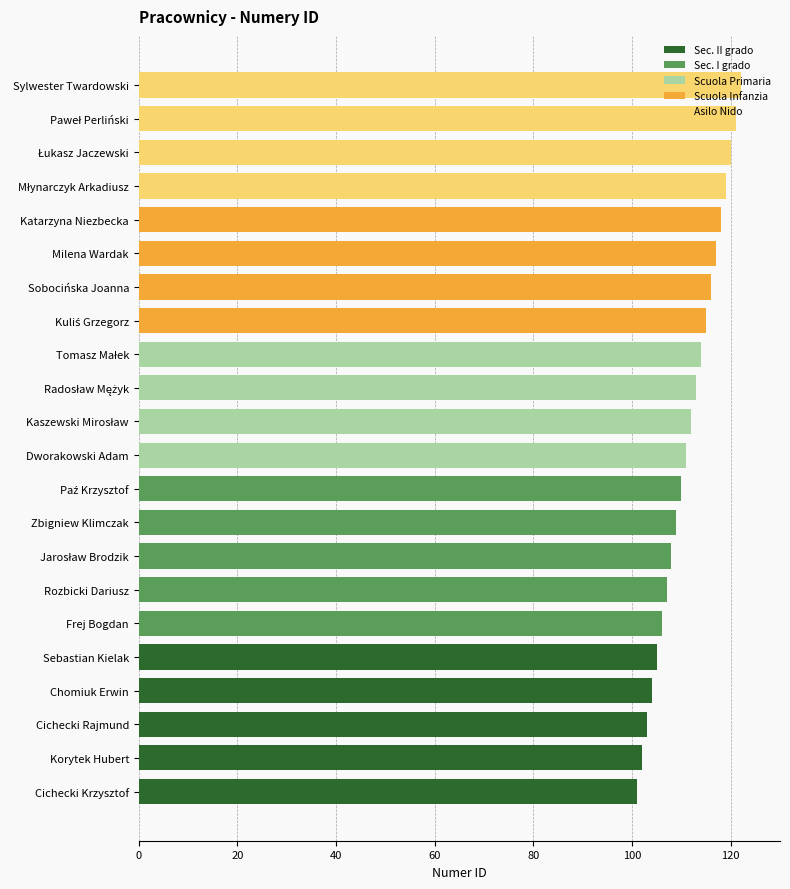

What is the average value?

112